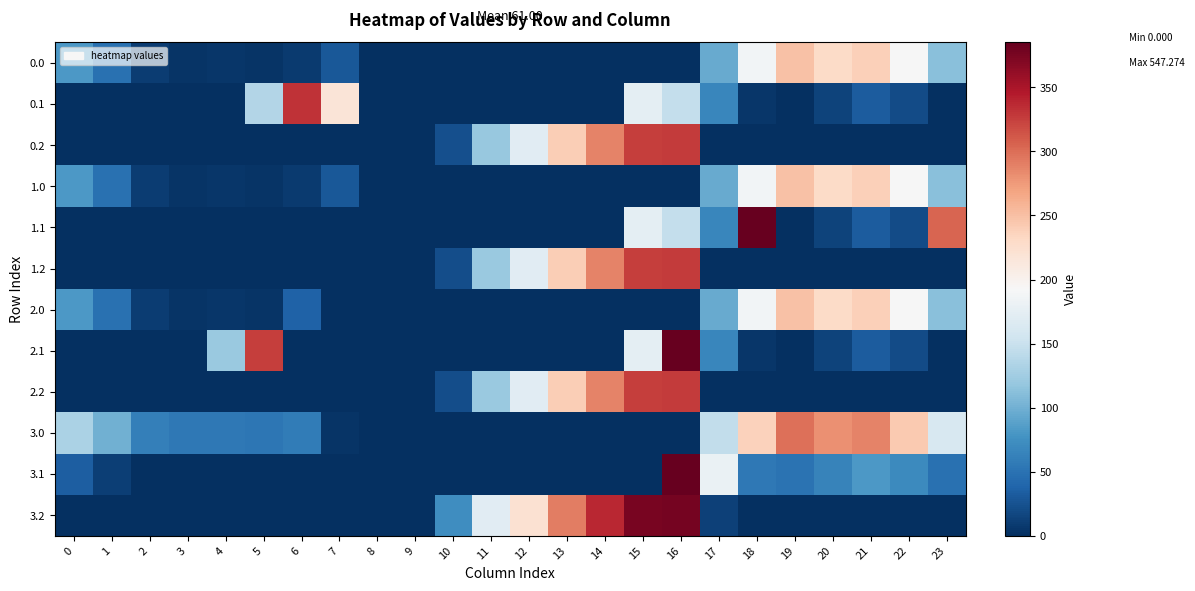

Rank the series at 15 from lowest to highest value.

0.0, 1.0, 2.0, 3.0, 3.1, 0.1, 1.1, 2.1, 0.2, 1.2, 2.2, 3.2